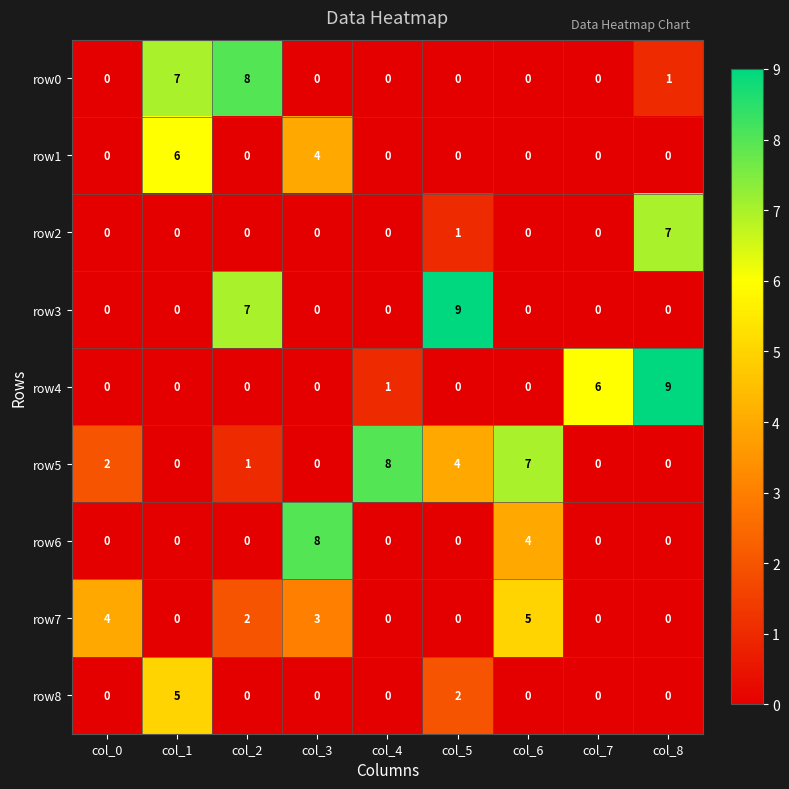

At how many categories does at least one series exceed 0?

9